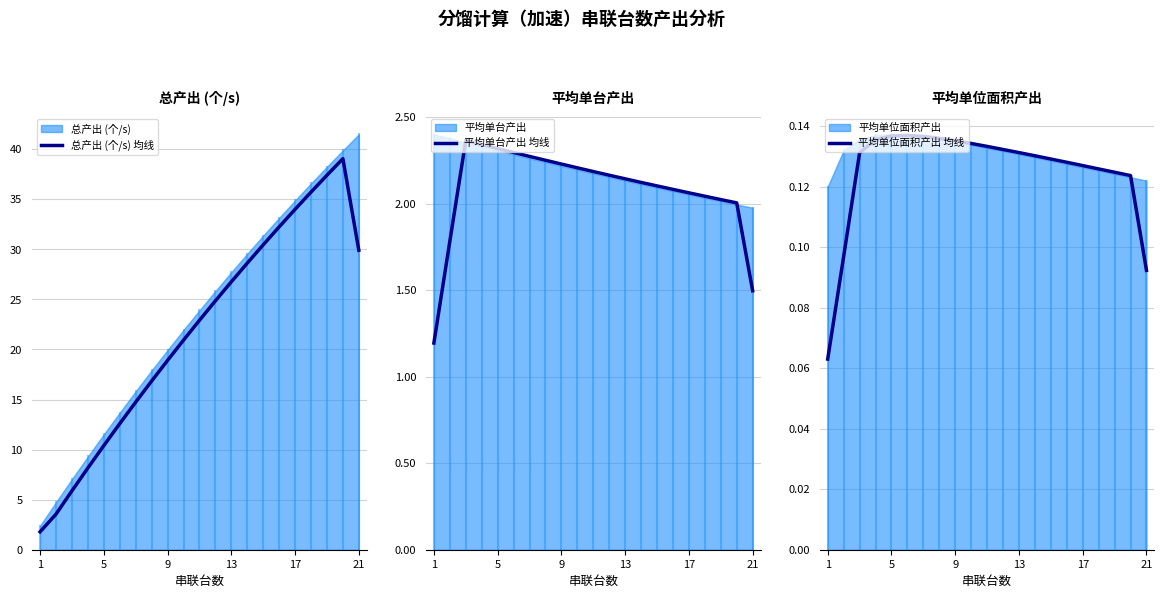

What is the minimum value for 平均单台产出 均线?

1.2